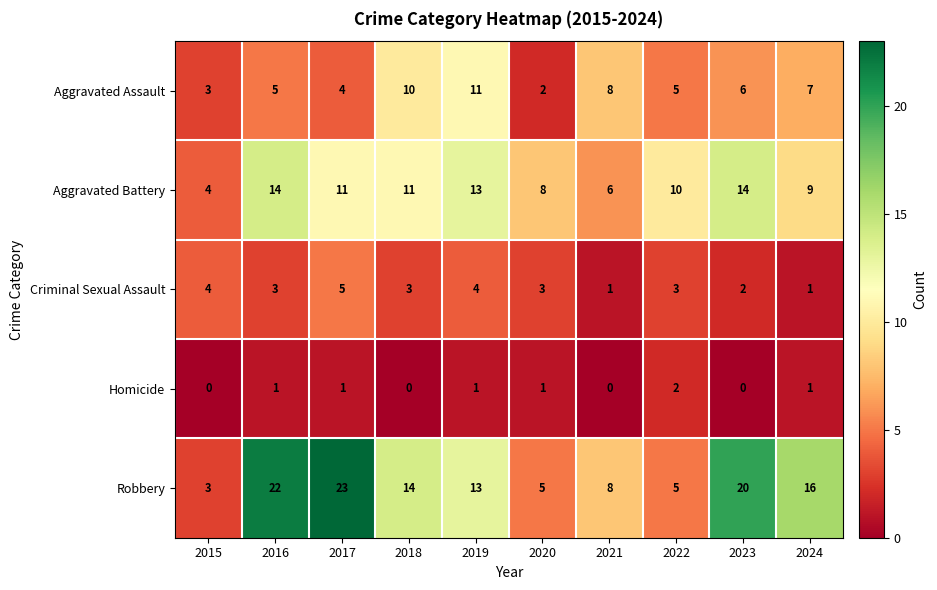

How many values in the Aggravated Assault series are below 6?

5